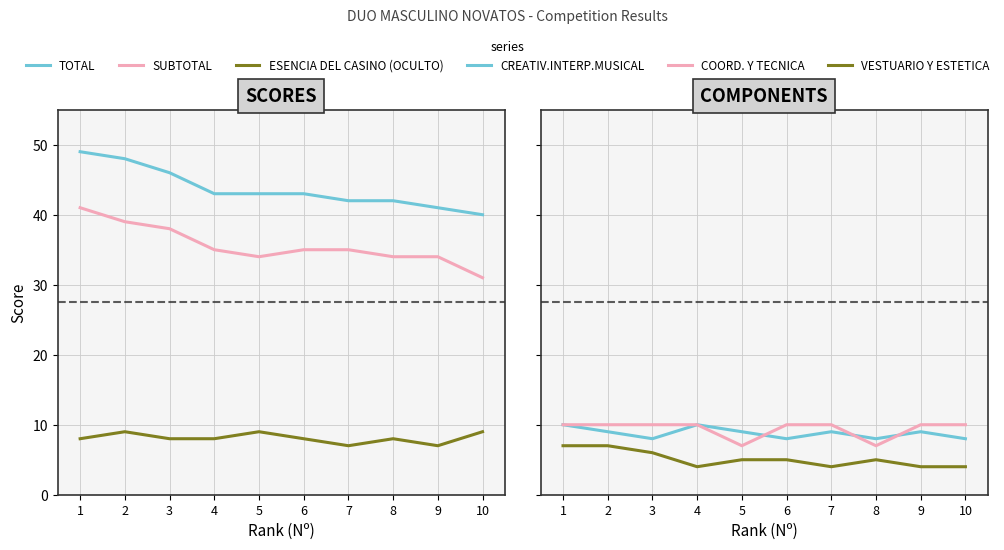

Which label corresponds to the smallest value in the chart?

4